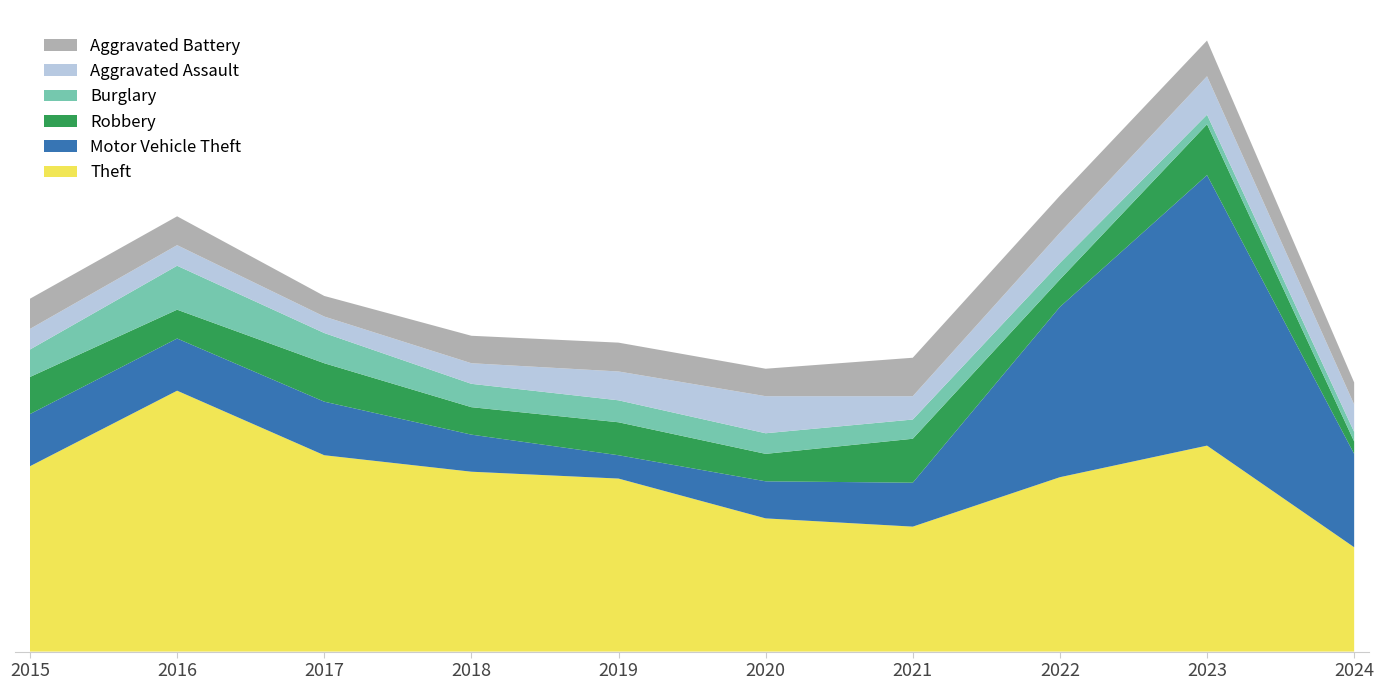

Reading right to left, list all the values displayed in this chart.

Theft: 76	150	127	91	97	126	131	143	190	135
Motor Vehicle Theft: 68	197	124	32	27	17	27	39	38	38
Robbery: 9	37	20	32	20	24	20	28	21	27
Burglary: 7	7	12	14	15	16	17	22	32	20
Aggravated Assault: 20	28	22	17	27	21	15	12	15	15
Aggravated Battery: 16	26	27	28	20	21	20	15	21	22